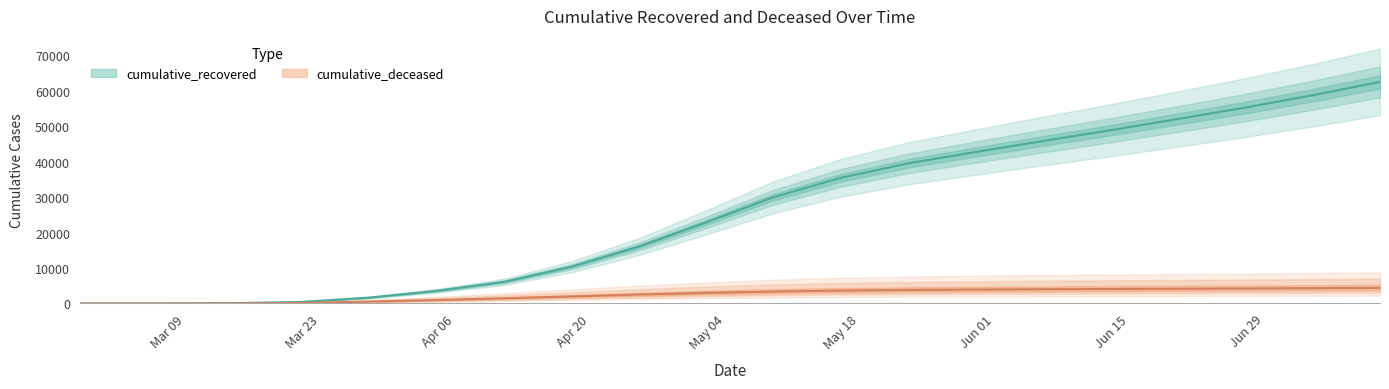

What is the difference between the maximum and second lowest values in the cumulative_recovered series?

62522